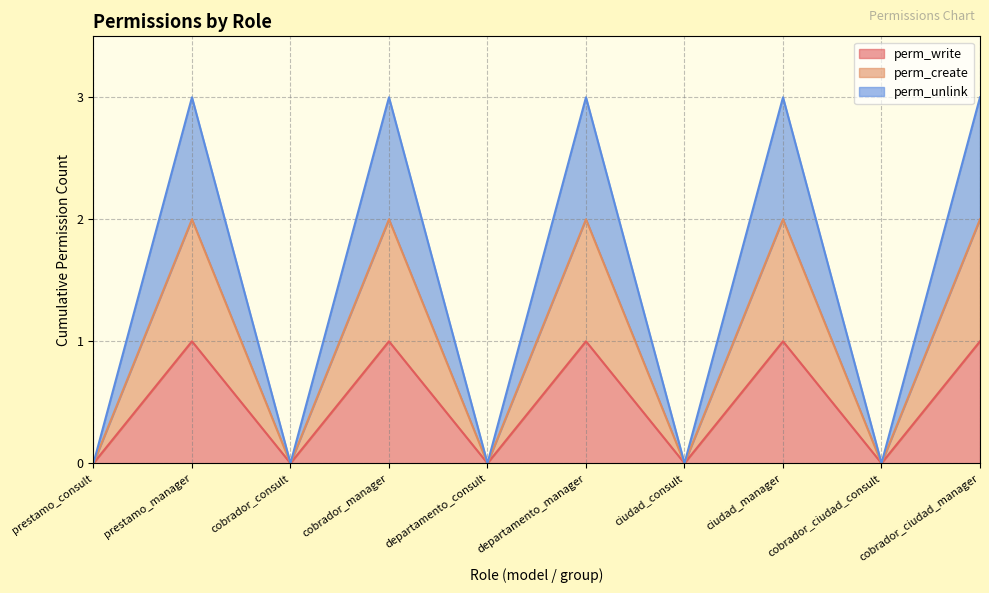

Does the chart have visible grid lines?

Yes